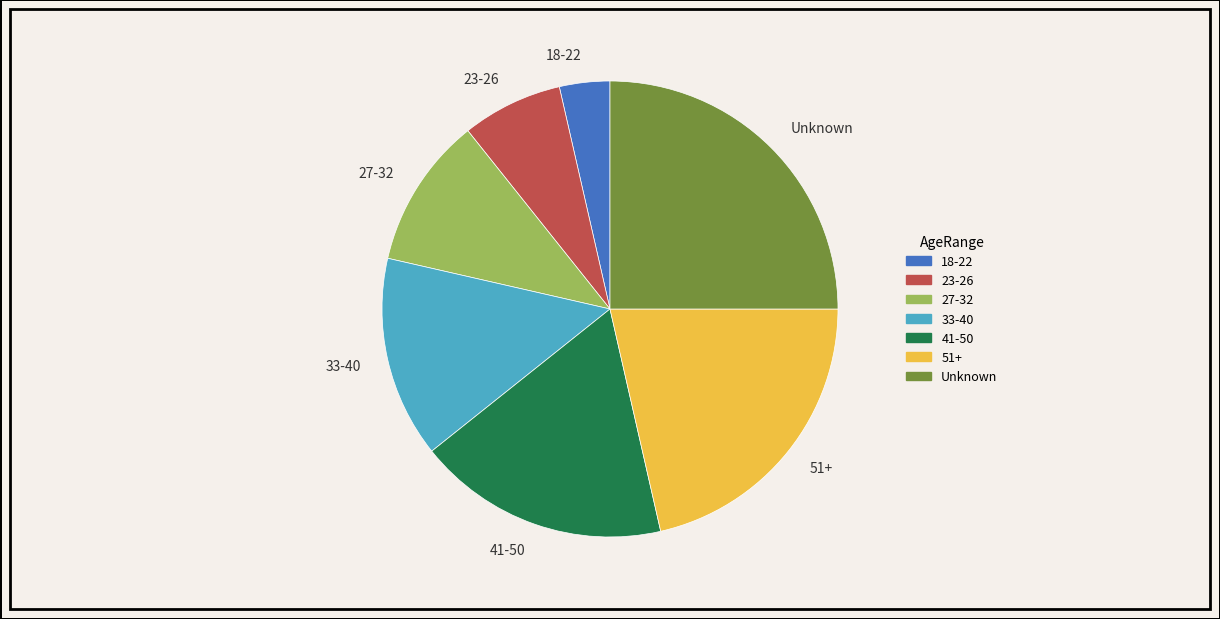

Do 27-32 and 23-26 together represent more than half of the pie?

No